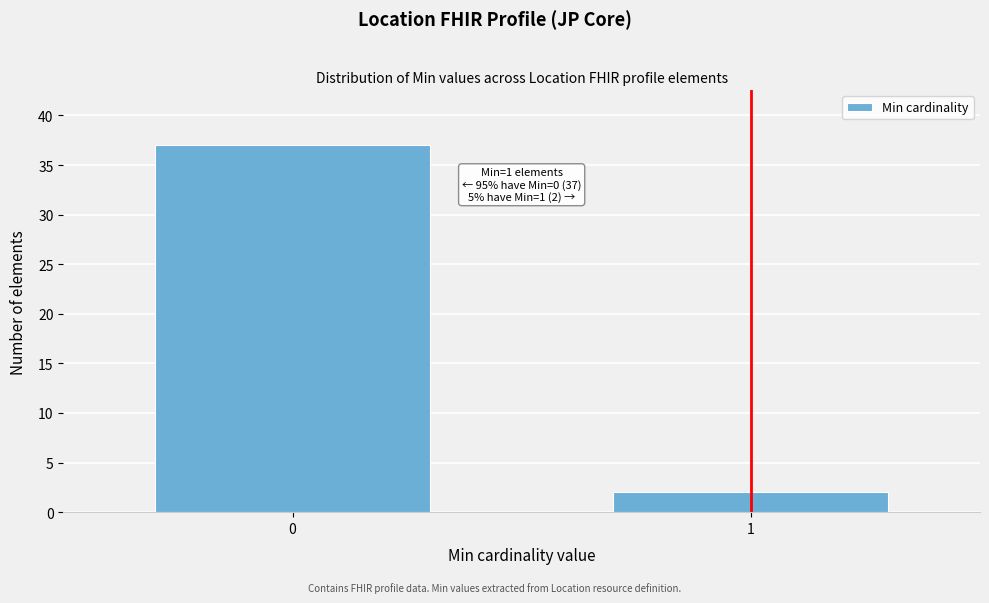

Reading left to right, extract all data points from this chart.

37	2